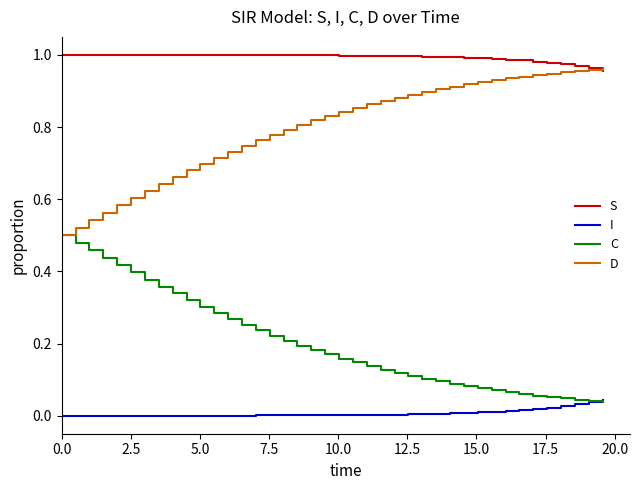

True or false: I and D intersect in this chart.

False